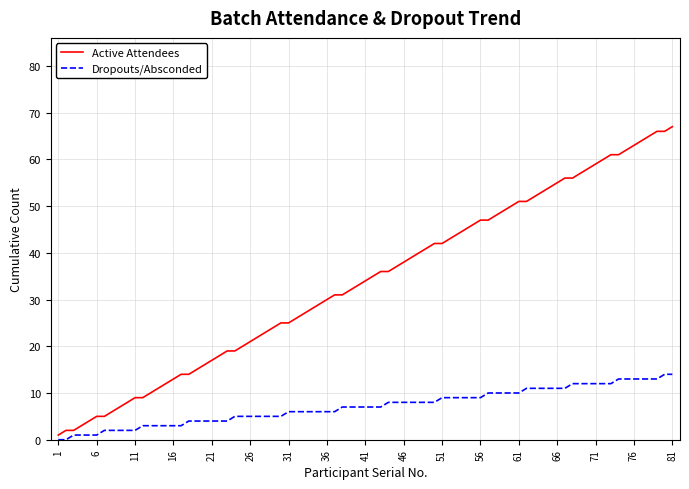

What is the highest value of the Dropouts/Absconded series?

14